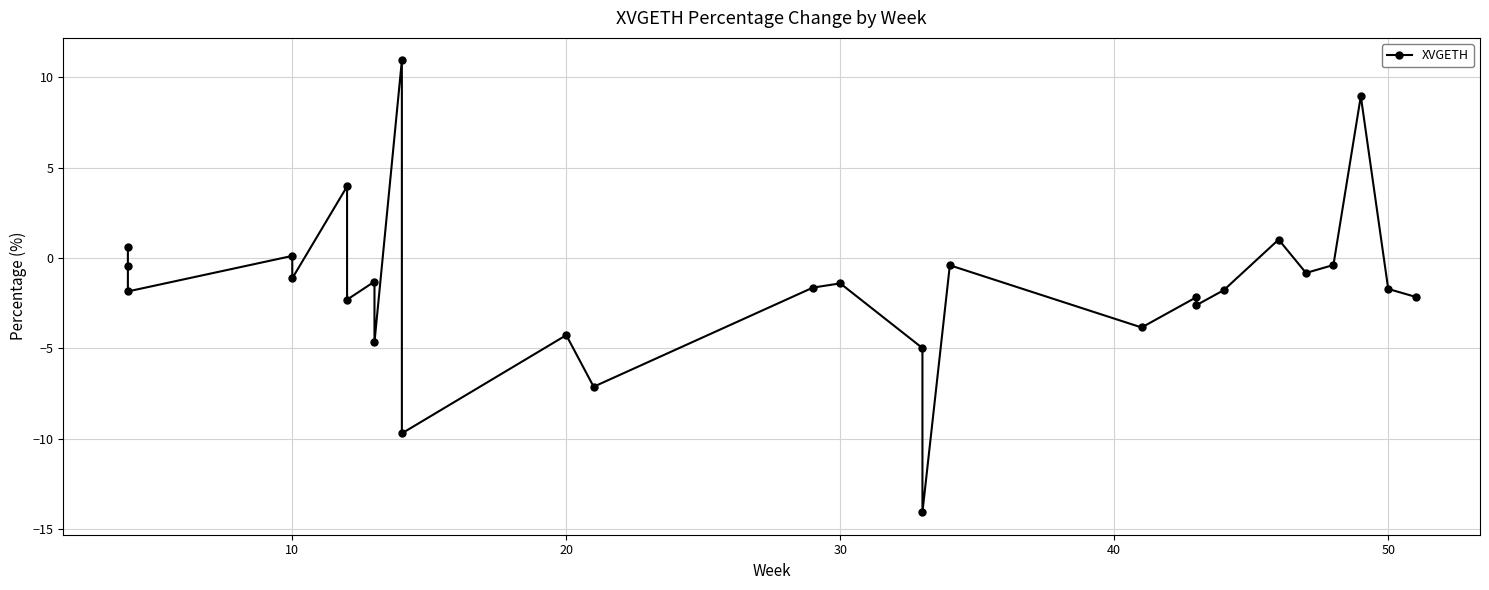

How many lines are shown in the chart?

1